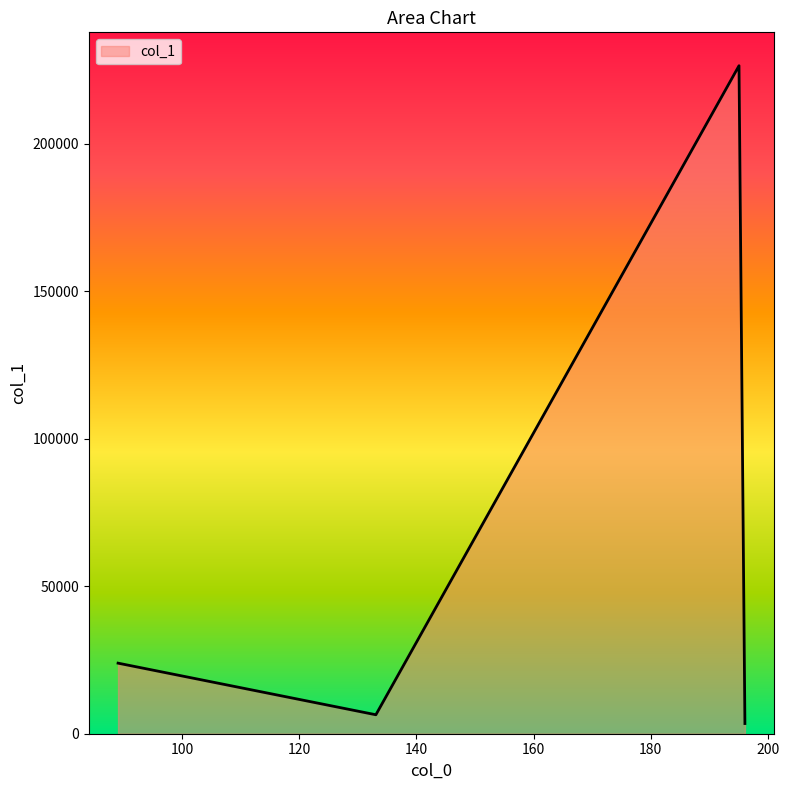

What is the difference between the second highest and second lowest values?

17499.1